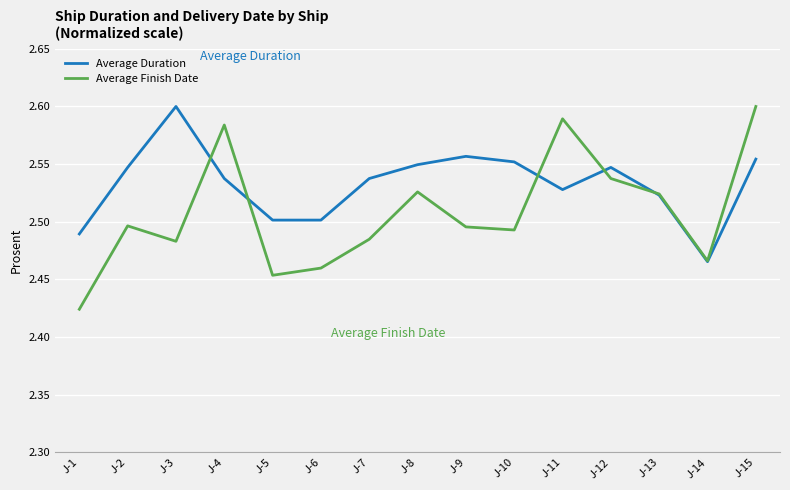

True or false: Average Duration has more than 1 interior local peaks.

True